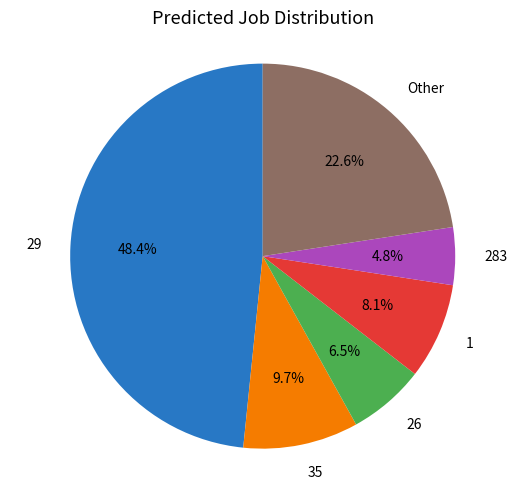

Does any single category account for the majority?

No